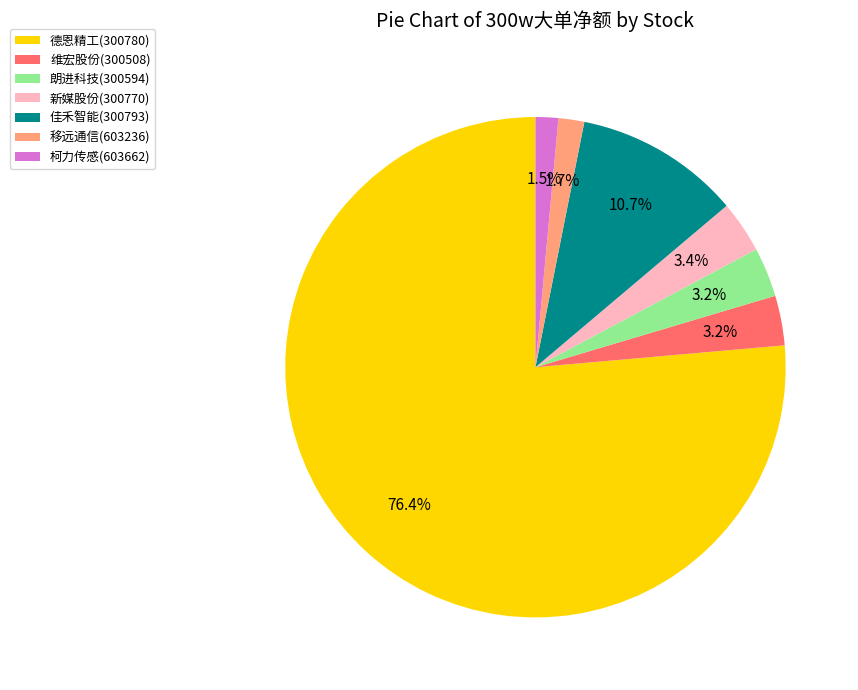

How much of the chart is everything except 柯力传感(603662)?

98.5%